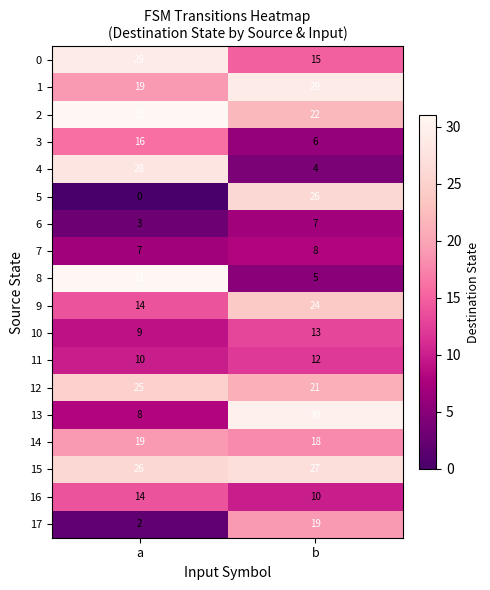

What is the spread (max minus min) of values at b?

26